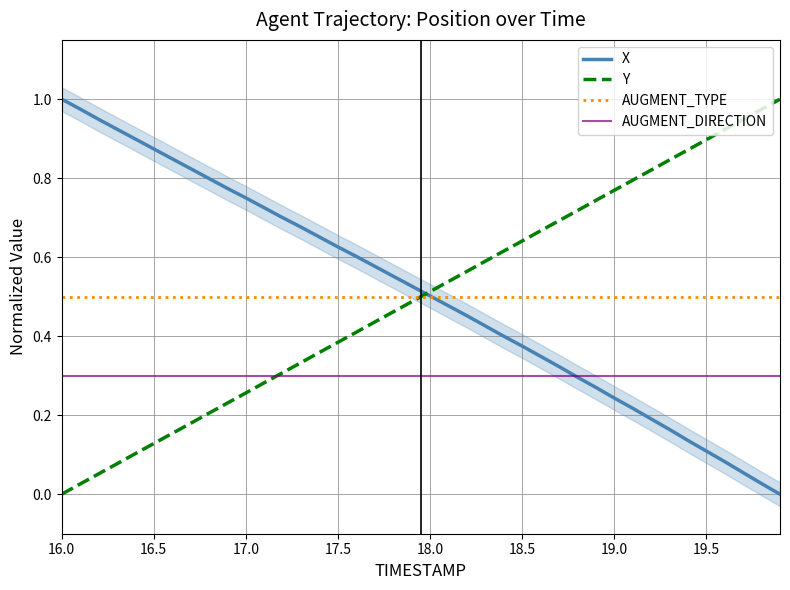

True or false: AUGMENT_TYPE and AUGMENT_DIRECTION intersect in this chart.

False